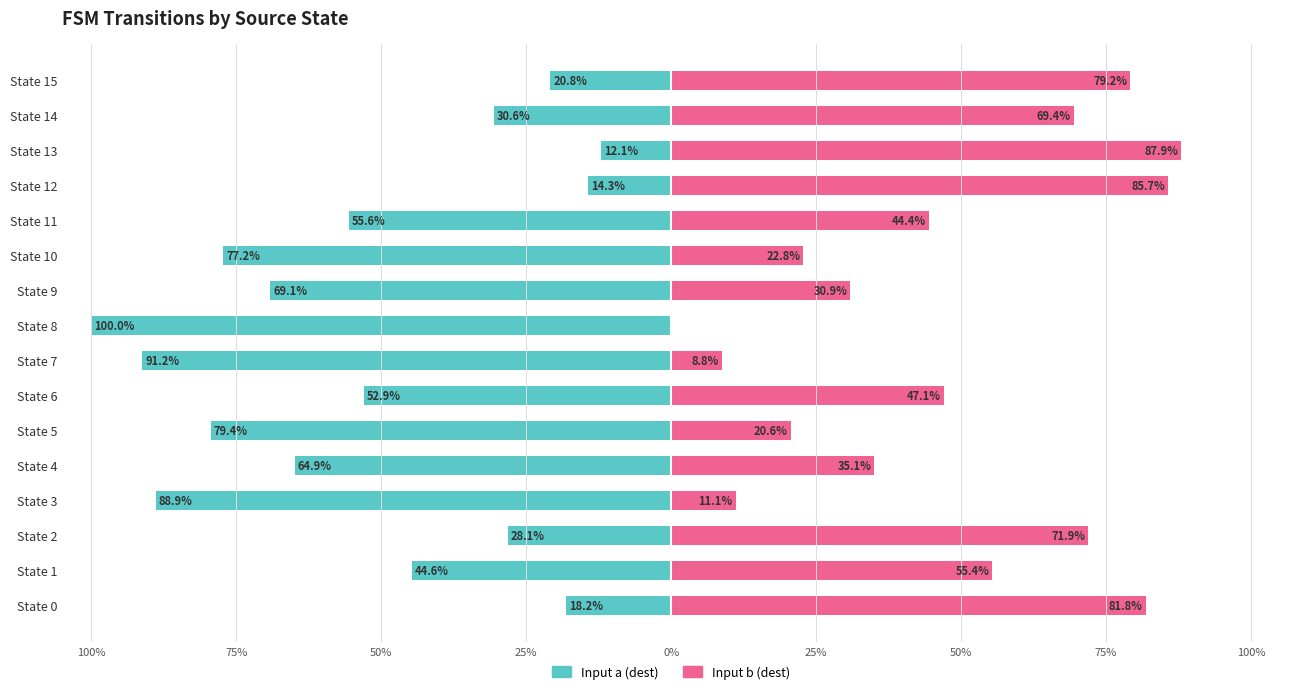

What is the difference between the maximum and second lowest values in the Input b (dest) series?

79.2